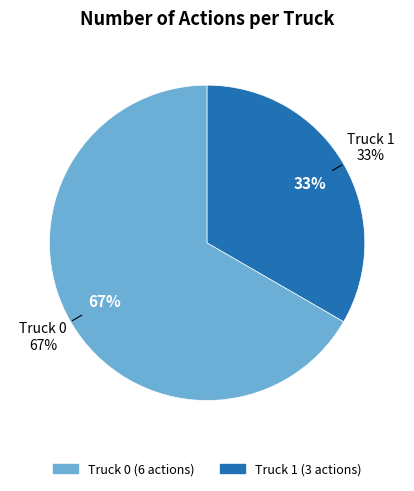

Rank the categories by value from lowest to highest.

Truck 1, Truck 0